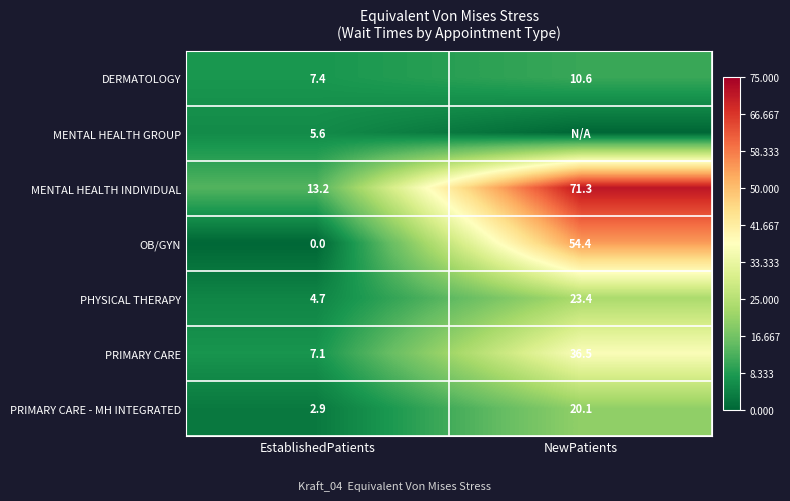

Where does the PHYSICAL THERAPY series first go above 23?

NewPatients